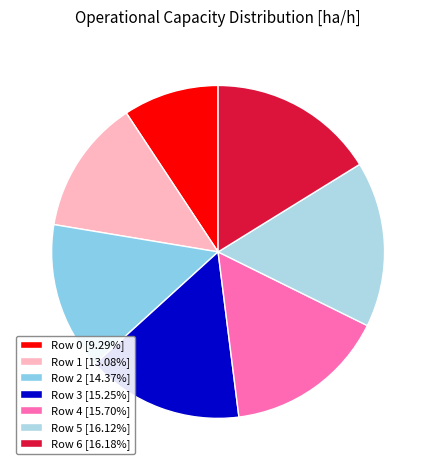

To the nearest percent, what is the average slice percentage?

14%